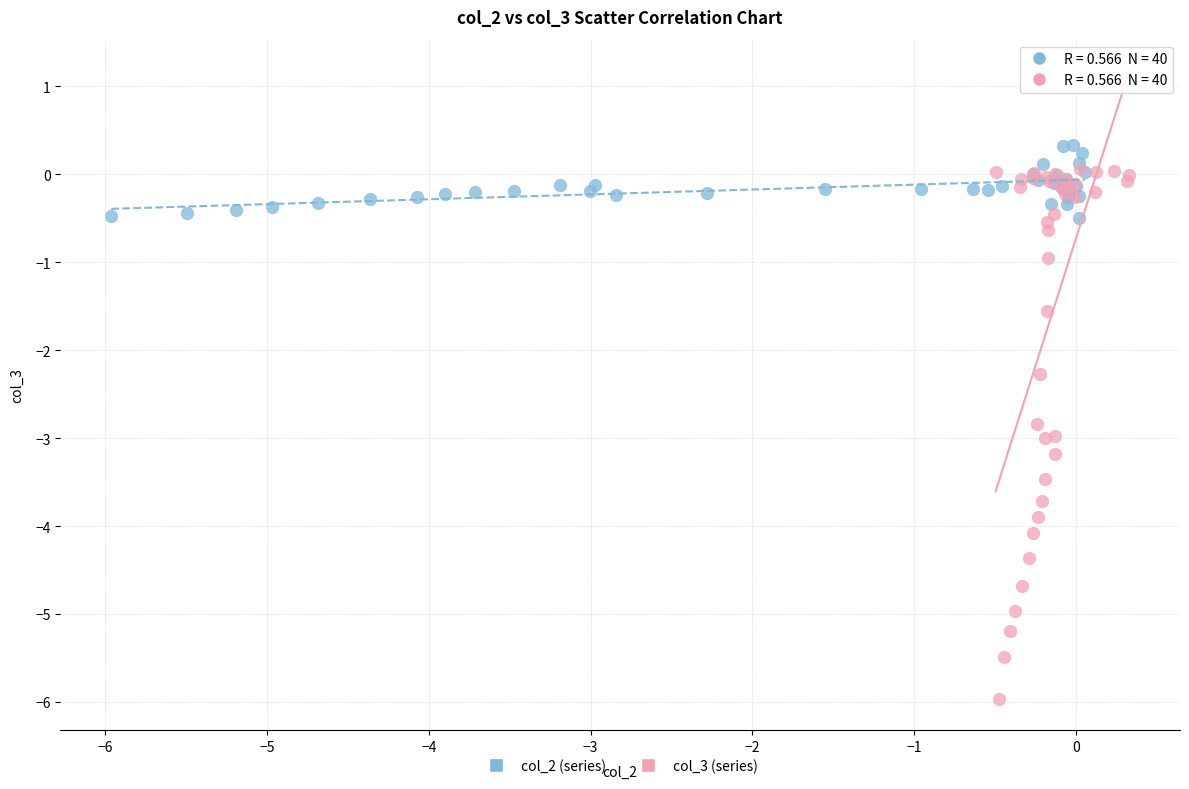

Which series reaches the maximum Y coordinate?

col_2 (series)